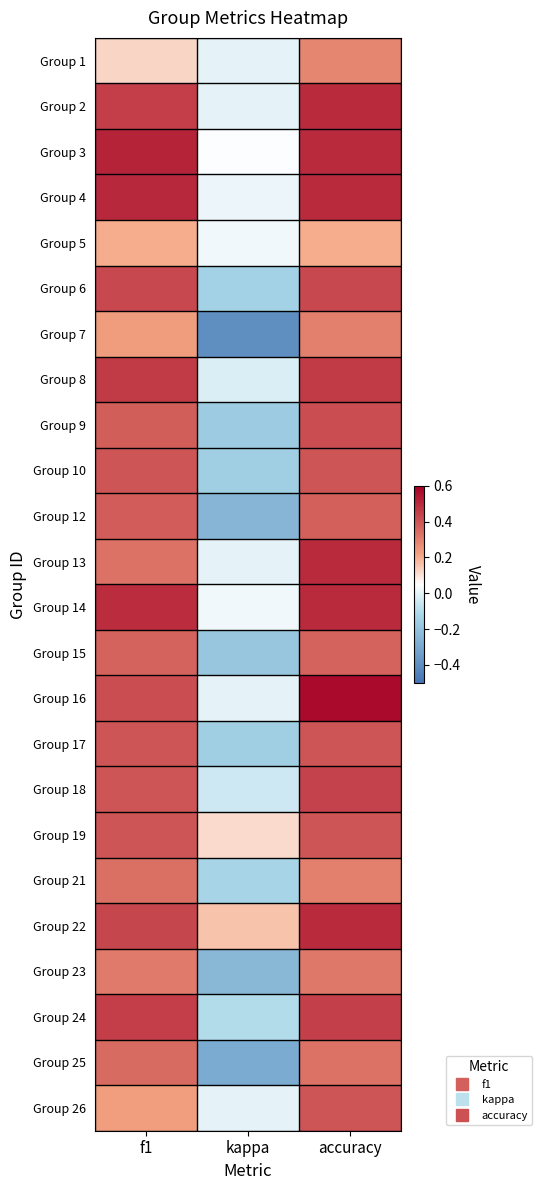

What is the spread (max minus min) of values at f1?

0.4